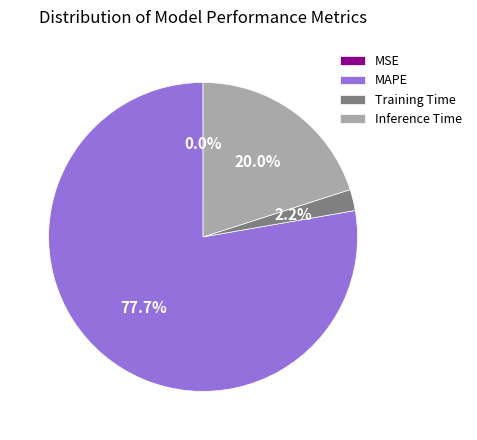

What percentage is NOT represented by Inference Time?

80.0%